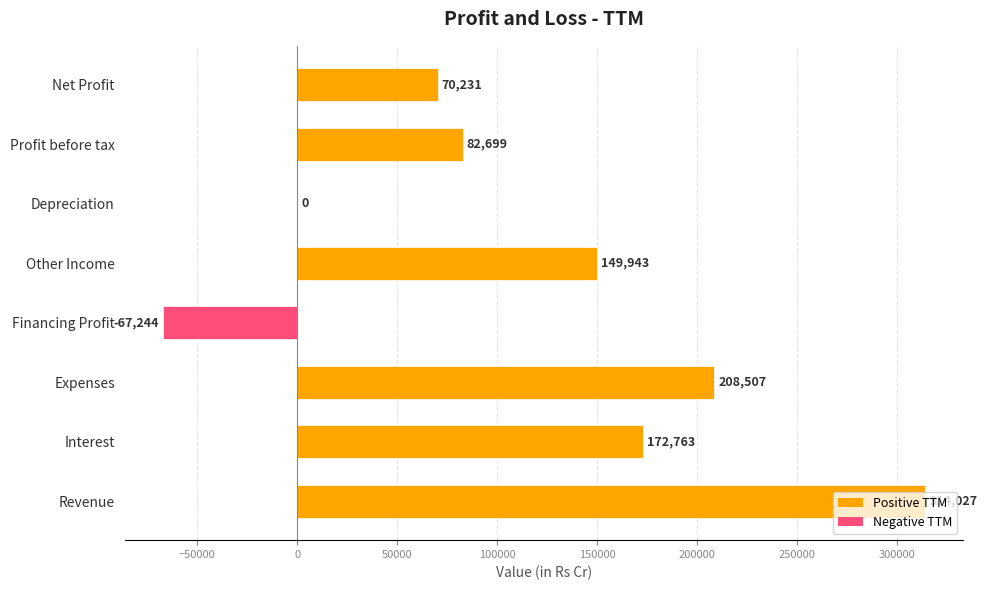

Which has a higher value, Other Income or Interest?

Interest